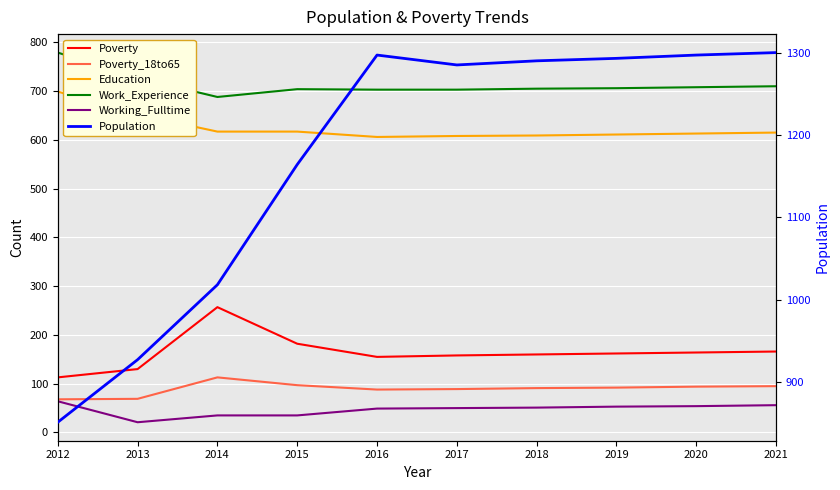

Which label corresponds to the smallest value in the chart?

2013